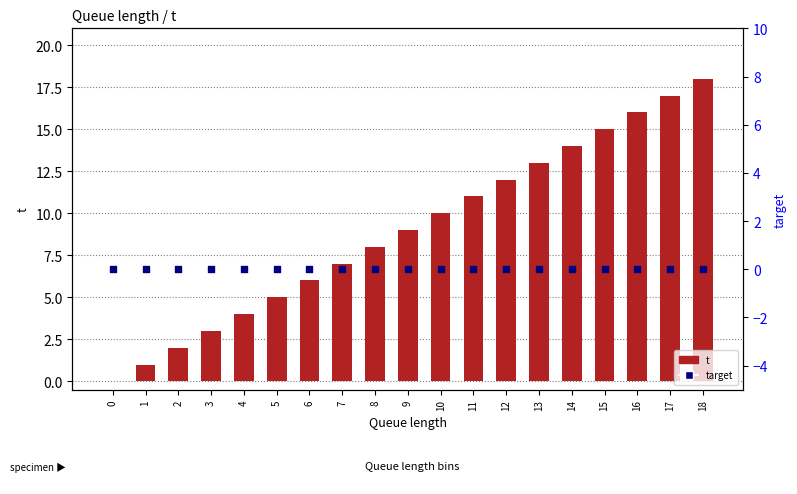

Which series has the largest total across all categories?

t